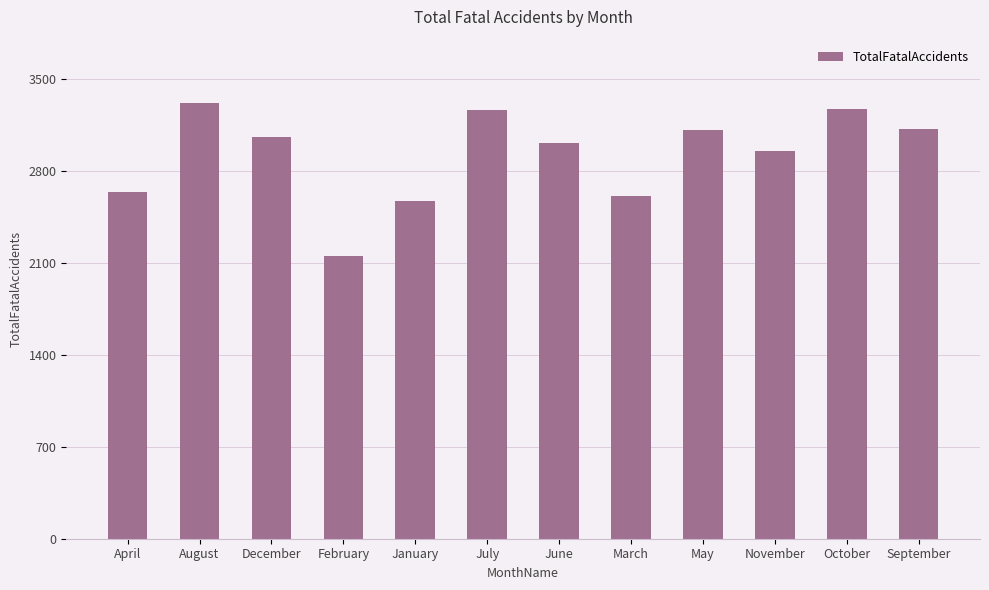

What is the average value?

2924